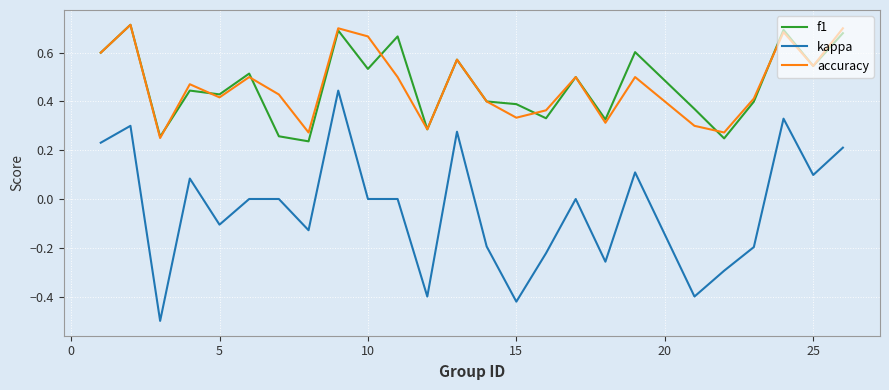

What is the smallest value displayed?

-0.5